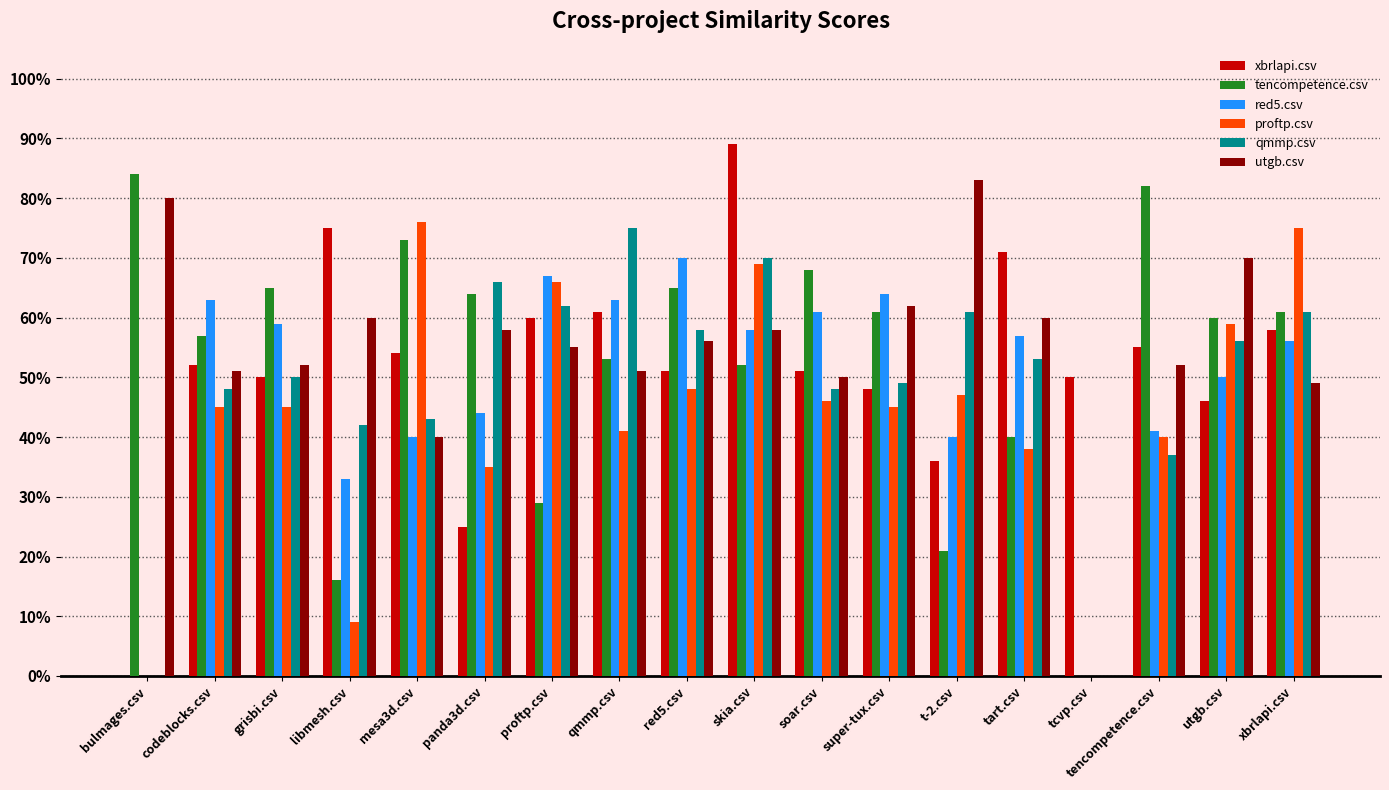

Which series has the largest total across all categories?

utgb.csv